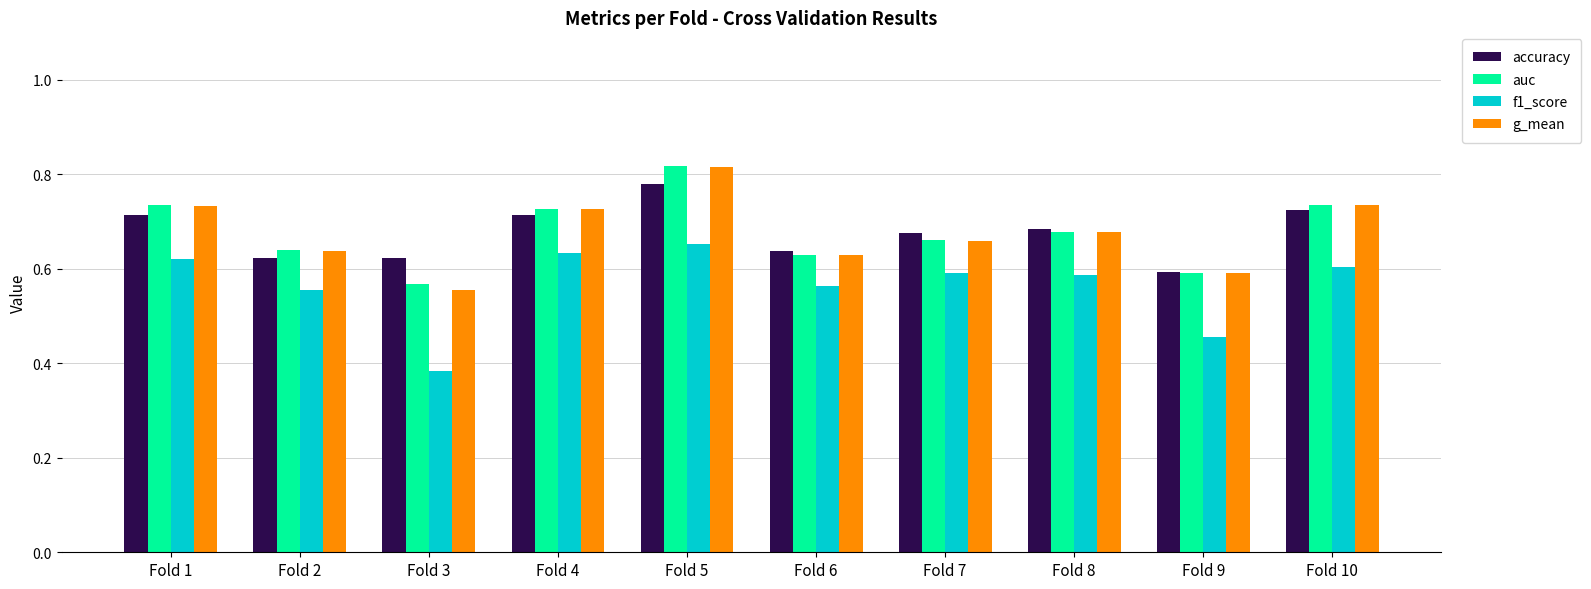

Which category has the highest value across all series?

Fold 5